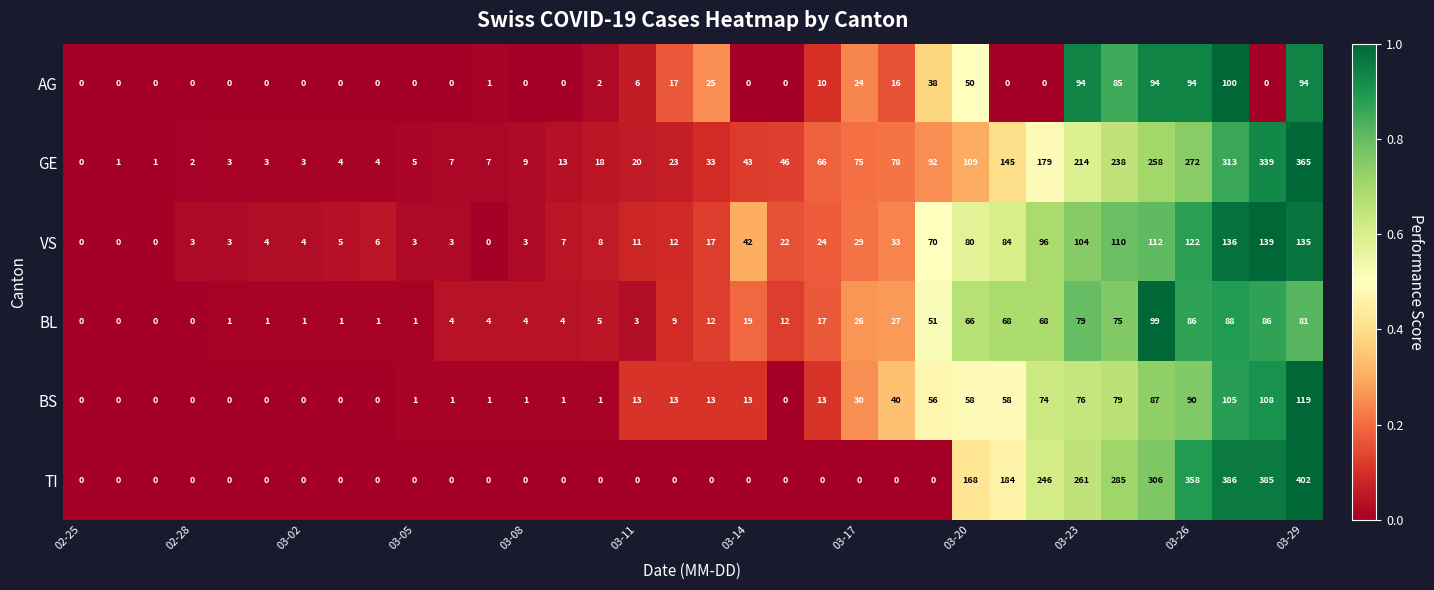

At how many categories does at least one series exceed 174?

9